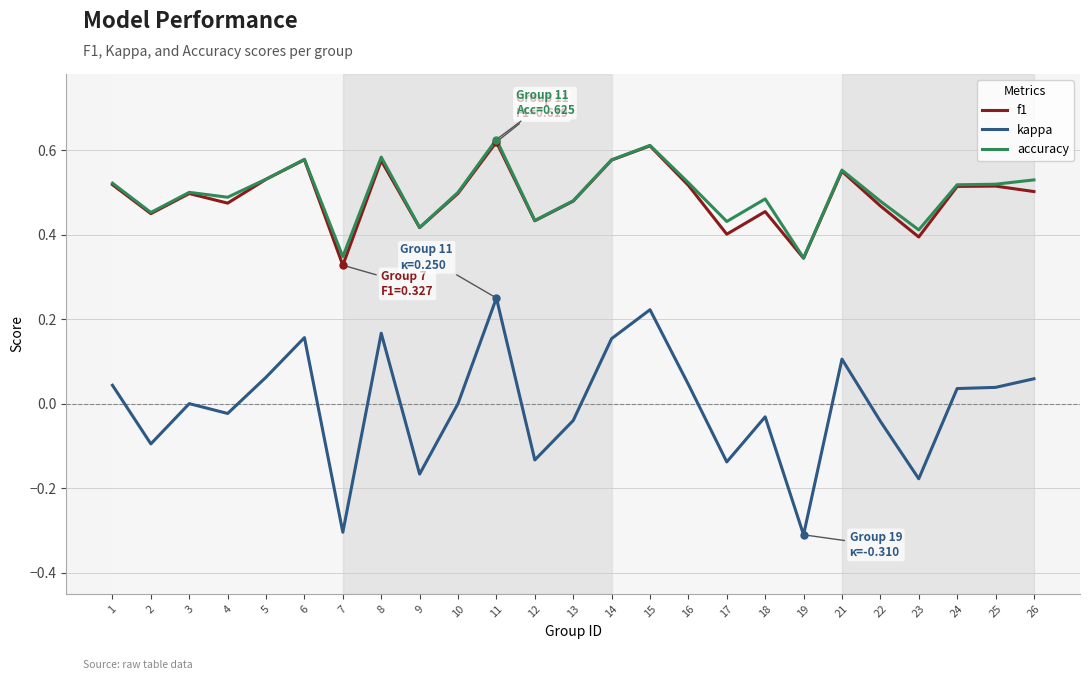

What are all the series names shown in the legend?

f1, kappa, accuracy